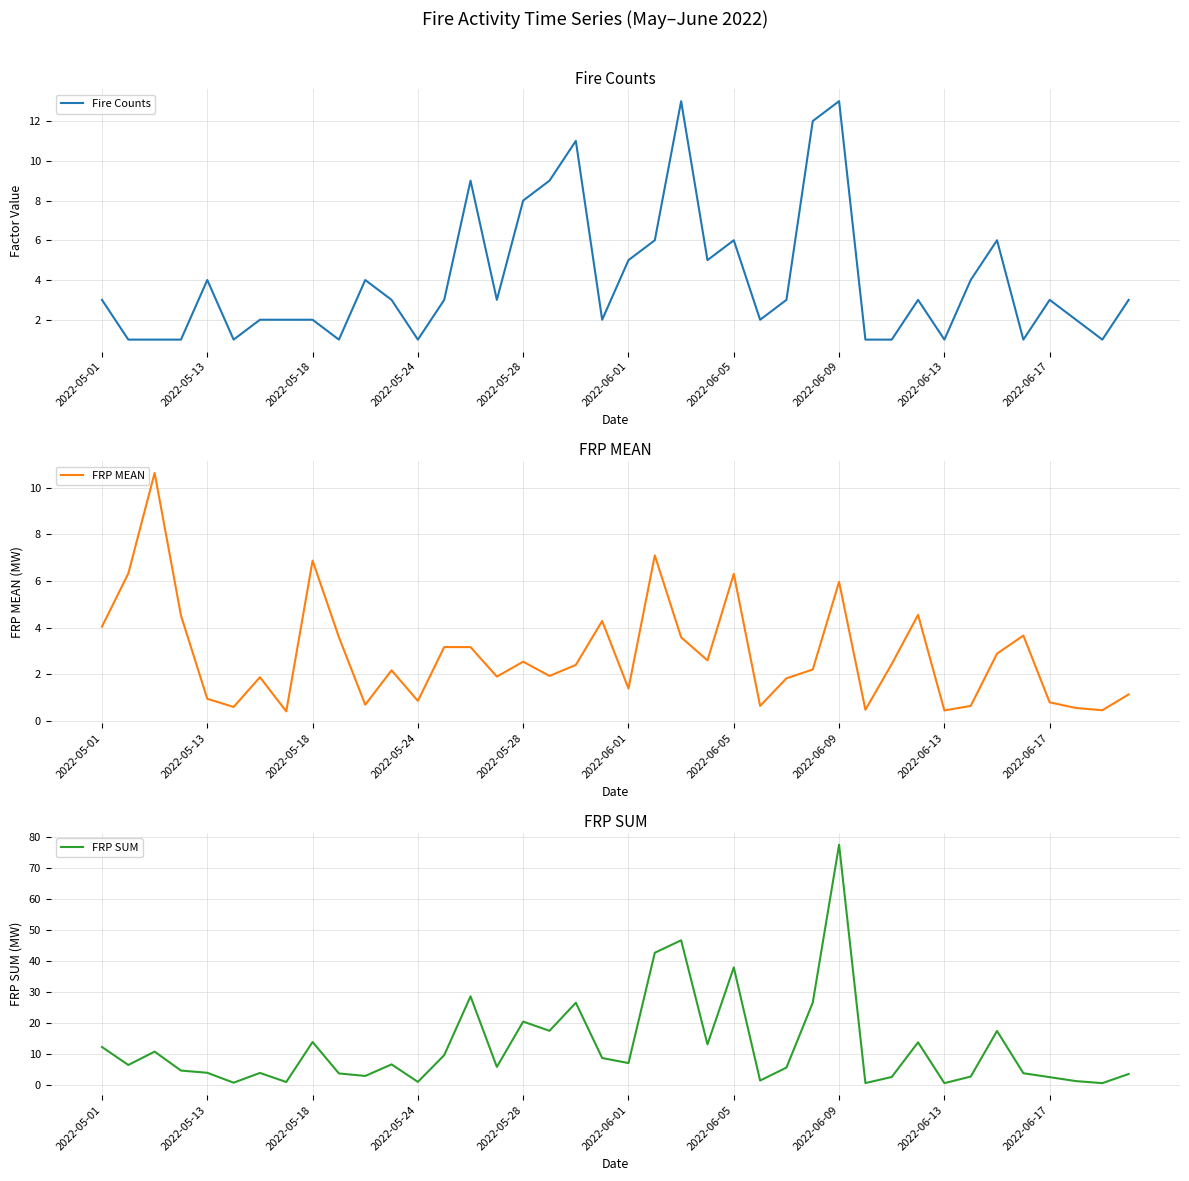

True or false: FRP MEAN has a value of 5.1 at 22.

False